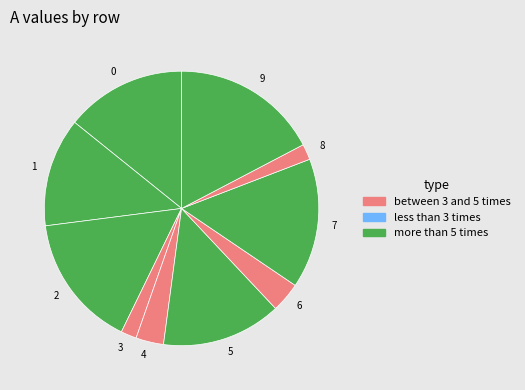

How many segments does this pie chart have?

10